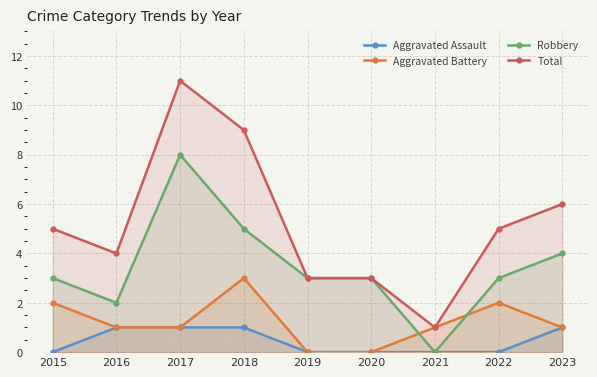

Is the value of Aggravated Assault at 2015 greater than the value of Total at 2016?

No